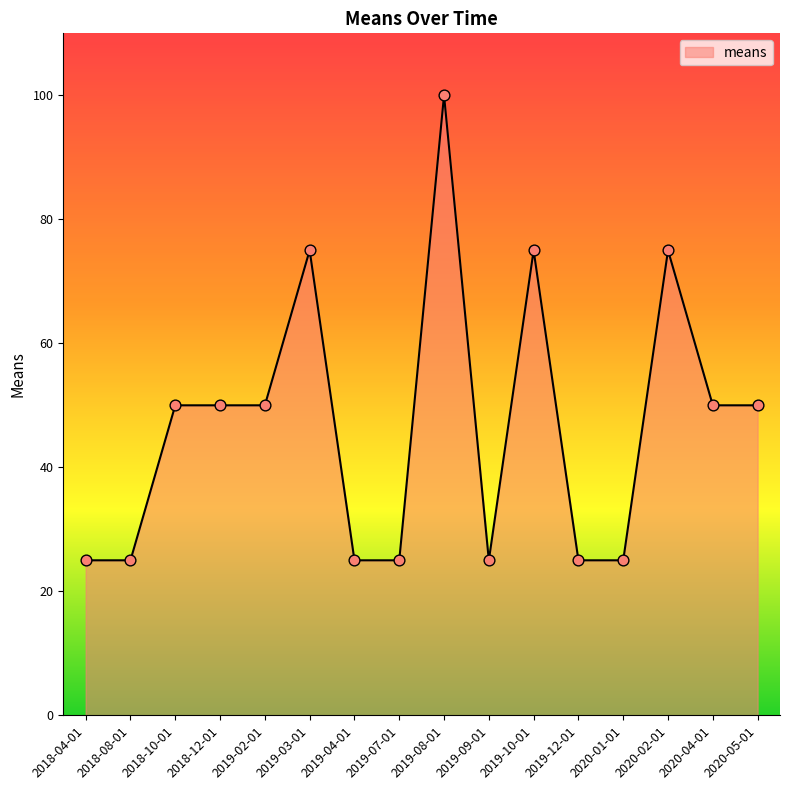

What is the ratio of the value at 2020-04-01 to the value at 2019-03-01?

0.7